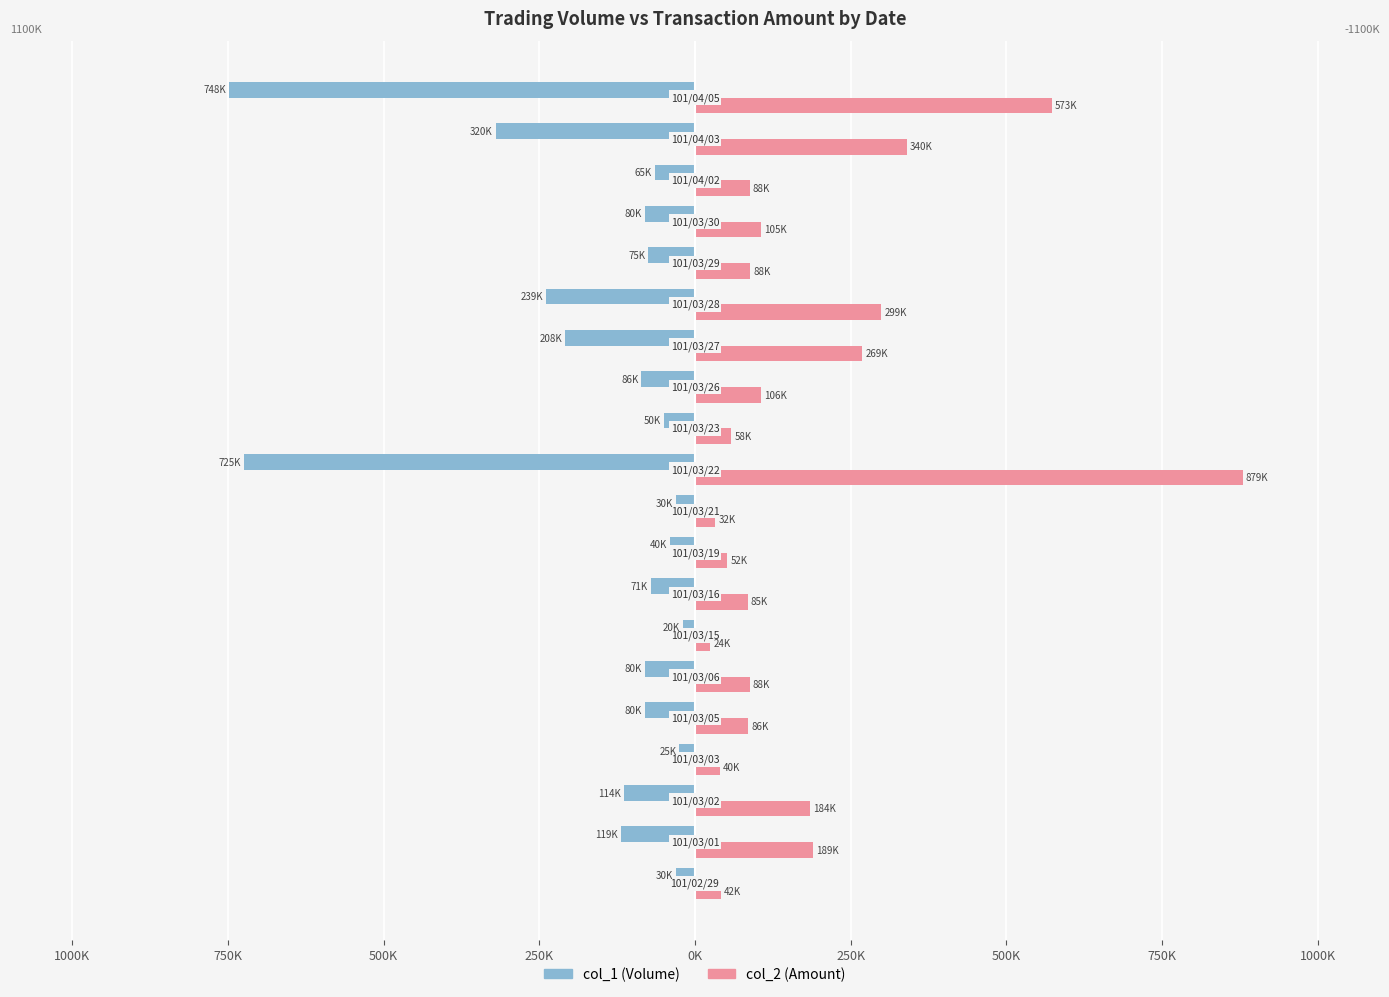

What are all the series names shown in the legend?

col_1 (Volume), col_2 (Amount)